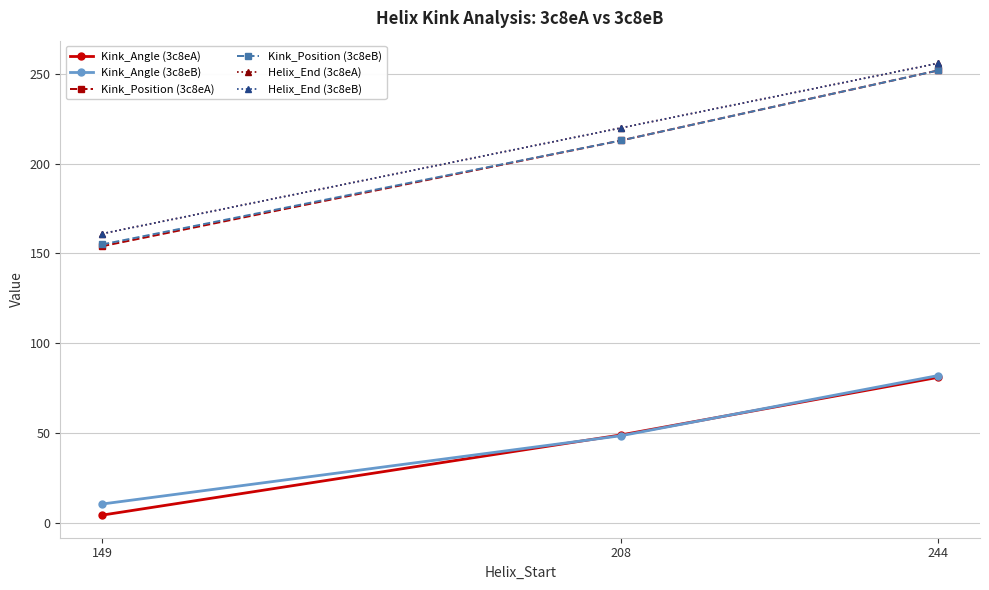

What is the value of the Kink_Position (3c8eA) point at the 1st from the left?

154.0